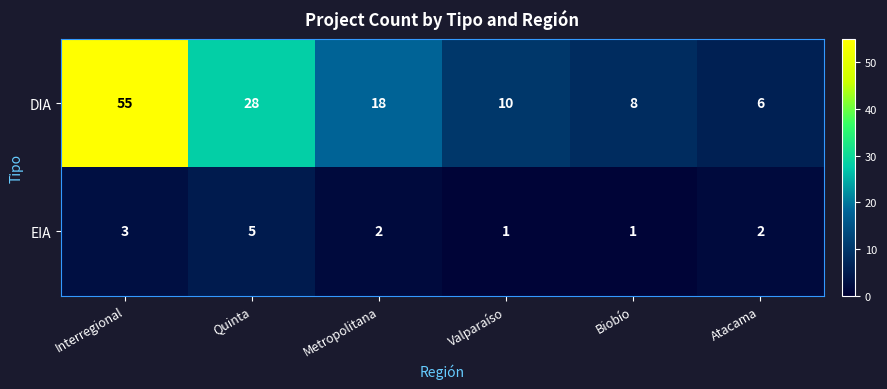

What is the total value across all series at Metropolitana?

20